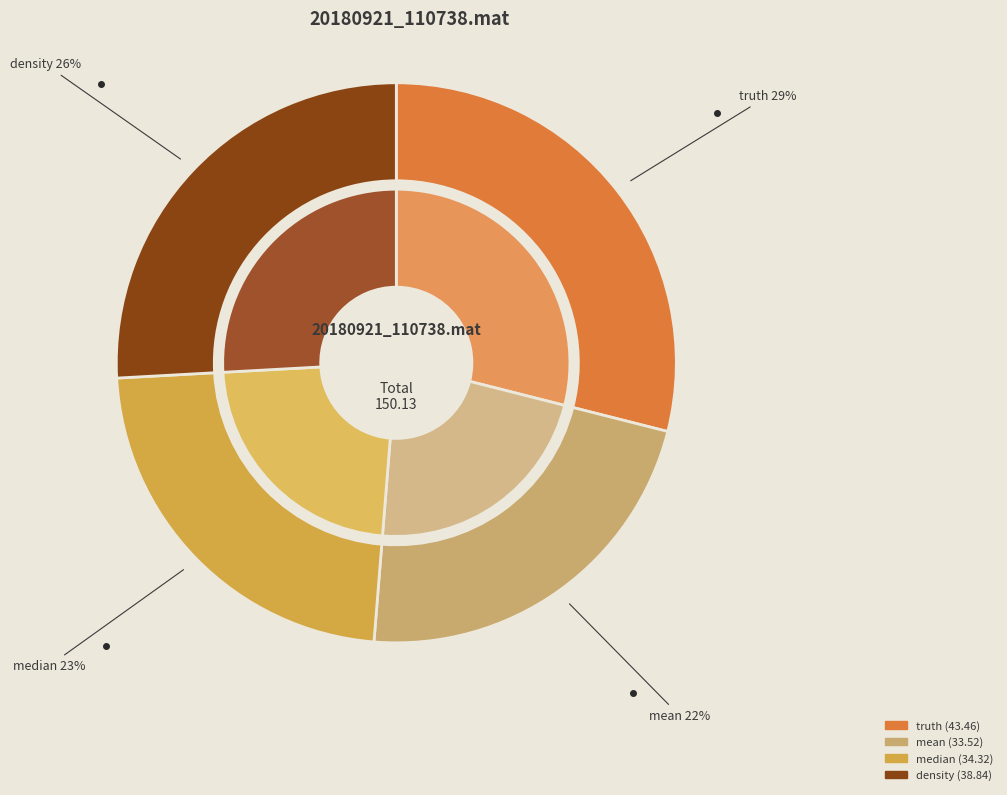

What percentage is the truth slice, to the nearest percent?

29%